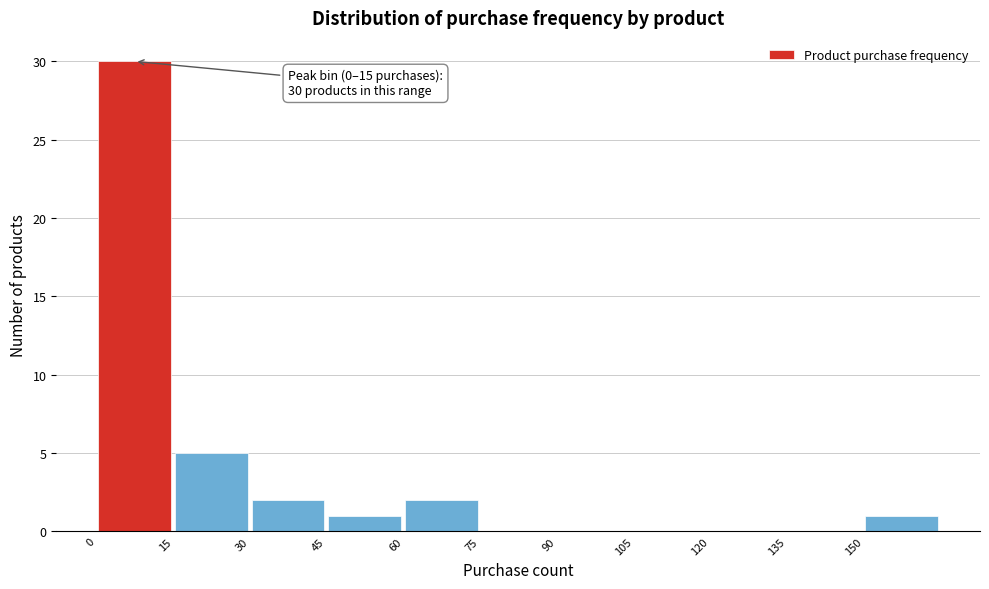

Which range on the x-axis has the tallest bar?

0 to 15